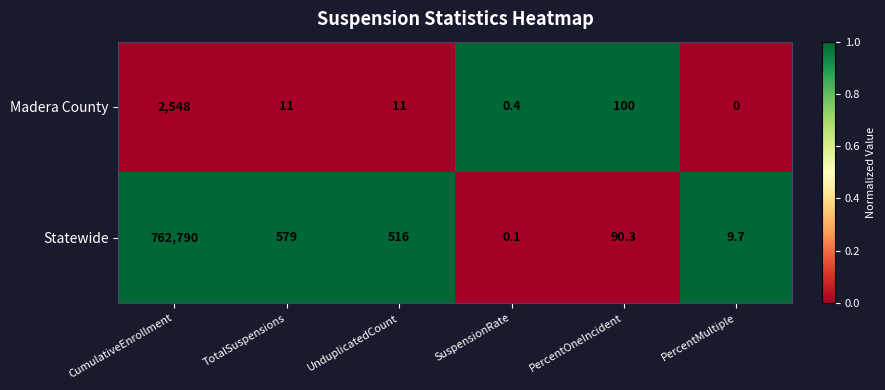

Is it true that Statewide equals 9.7 at PercentMultiple?

True